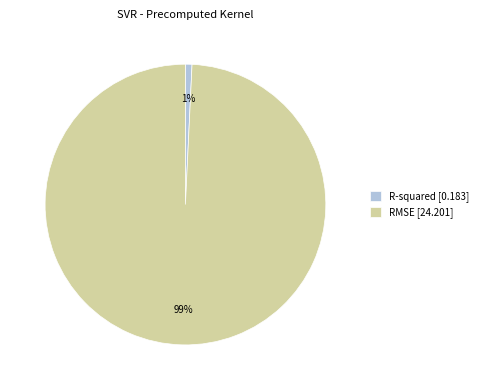

To the nearest percent, what portion does R-squared represent?

1%